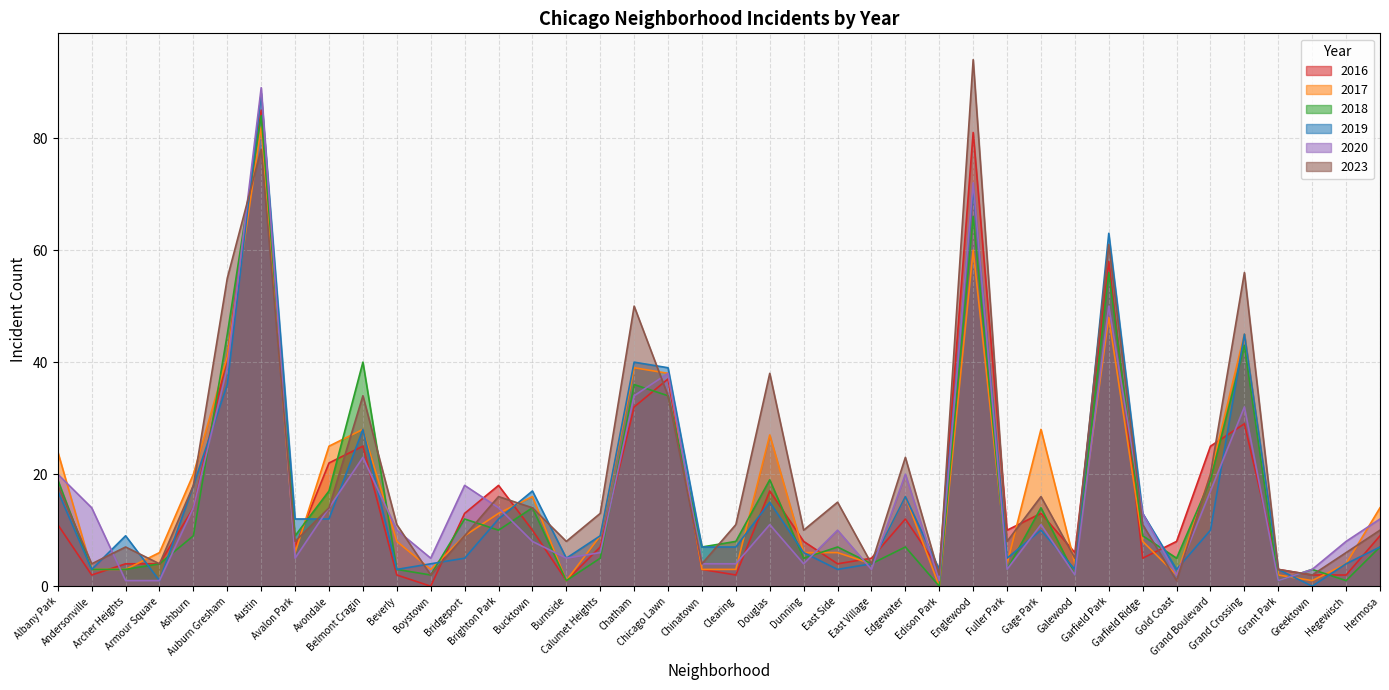

Reading right to left, extract all data points from this chart.

2020: 12	8	3	1	32	17	2	13	50	2	11	3	72	1	20	3	10	4	11	4	4	38	34	6	5	8	14	18	5	10	23	14	5	89	39	14	1	1	14	20
2023: 10	6	2	3	56	20	1	11	61	5	16	8	94	2	23	4	15	10	38	11	4	34	50	13	8	14	16	9	2	11	34	14	8	78	55	18	4	7	4	18
2019: 7	4	0	3	45	10	3	13	63	3	10	5	71	3	16	4	3	6	15	7	7	39	40	9	5	17	12	5	4	3	28	12	12	88	36	18	1	9	3	17
2018: 7	1	3	1	43	19	5	9	56	2	14	3	66	0	7	4	7	5	19	8	7	34	36	5	1	14	10	12	2	3	40	17	9	84	45	9	4	3	3	19
2017: 14	4	1	2	45	20	2	8	48	4	28	4	60	0	16	4	6	6	27	3	3	38	39	9	1	16	13	9	3	8	28	25	6	82	41	20	6	3	3	24
2016: 9	2	2	3	29	25	8	5	58	6	13	10	81	3	12	5	4	8	17	2	3	37	32	7	1	10	18	13	0	2	25	22	7	85	41	14	4	4	2	11